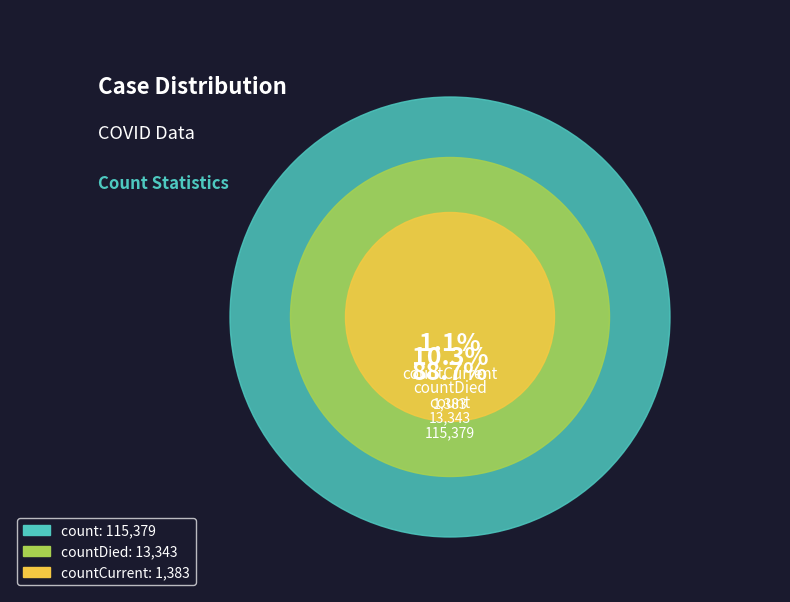

To the nearest percent, what percentage of the pie is countDied?

10%